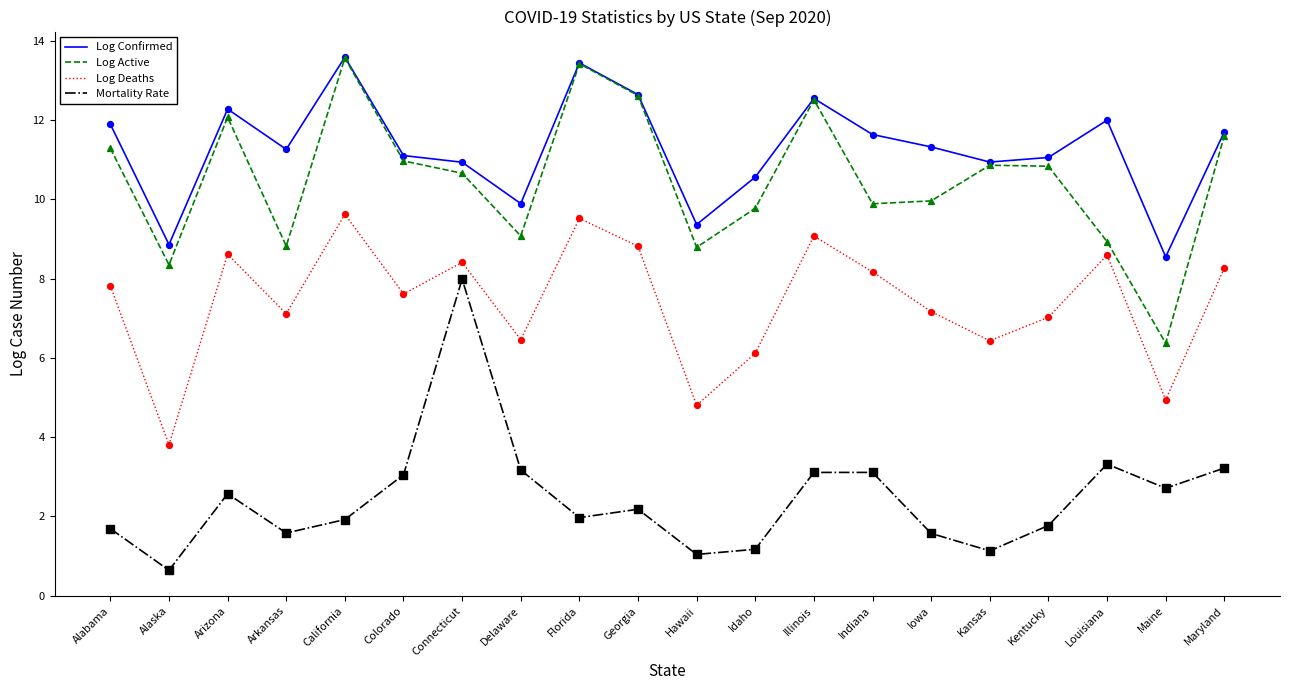

Is the value of Log Active at Hawaii greater than the value of Mortality Rate at Idaho?

Yes